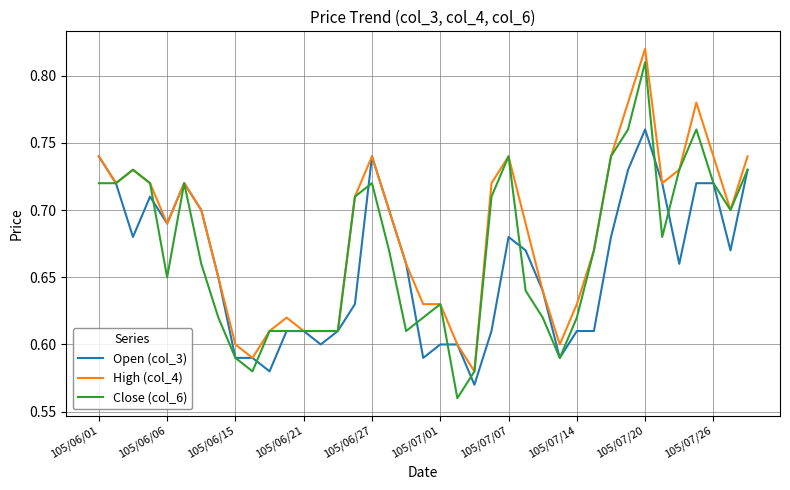

Which series has the largest total across all categories?

High (col_4)